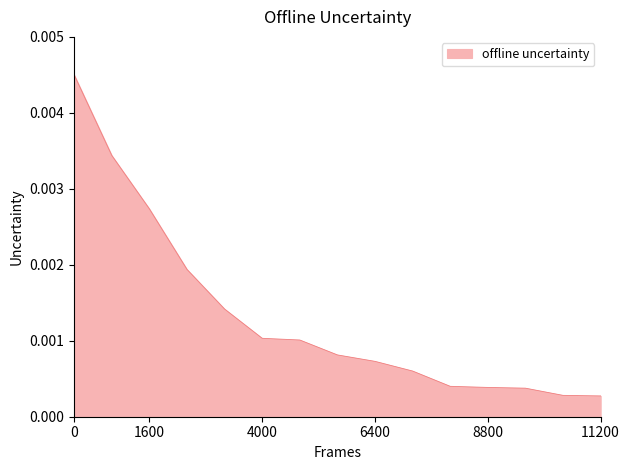

True or false: the data has more than 2 interior local peaks.

False